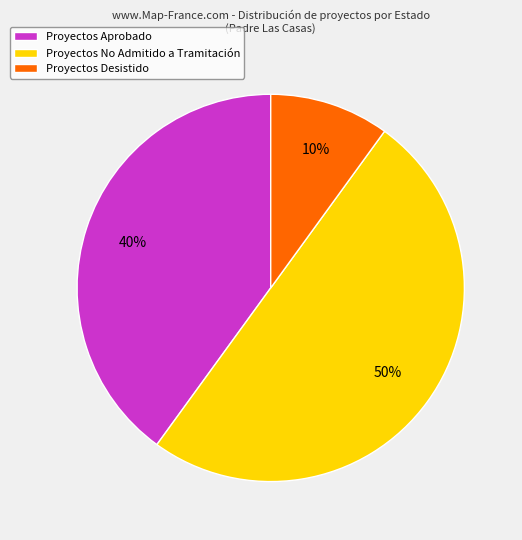

To the nearest percent, what percentage of the pie is Proyectos Desistido?

10%